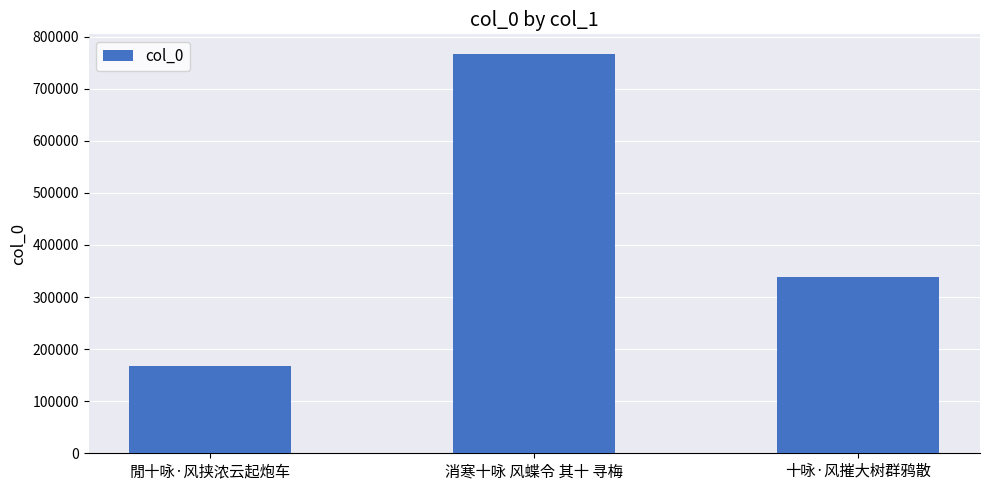

List the labels in order of value, smallest first.

閒十咏·风挟浓云起炮车, 十咏·风摧大树群鸦散, 消寒十咏 风蝶令 其十 寻梅